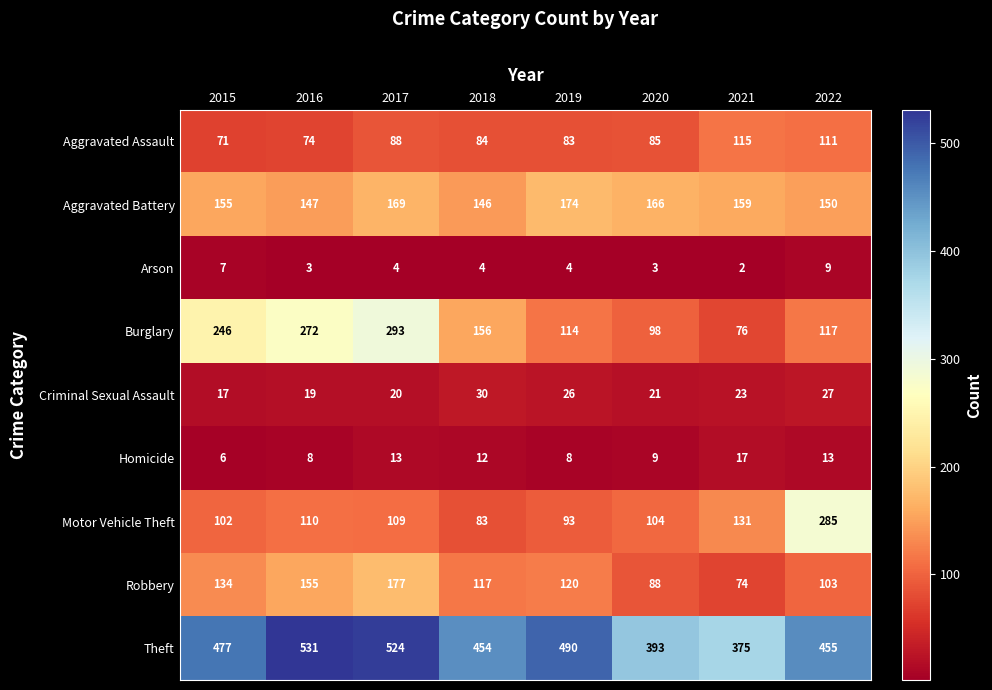

Which series changed the most between 2020 and 2021?

Aggravated Assault